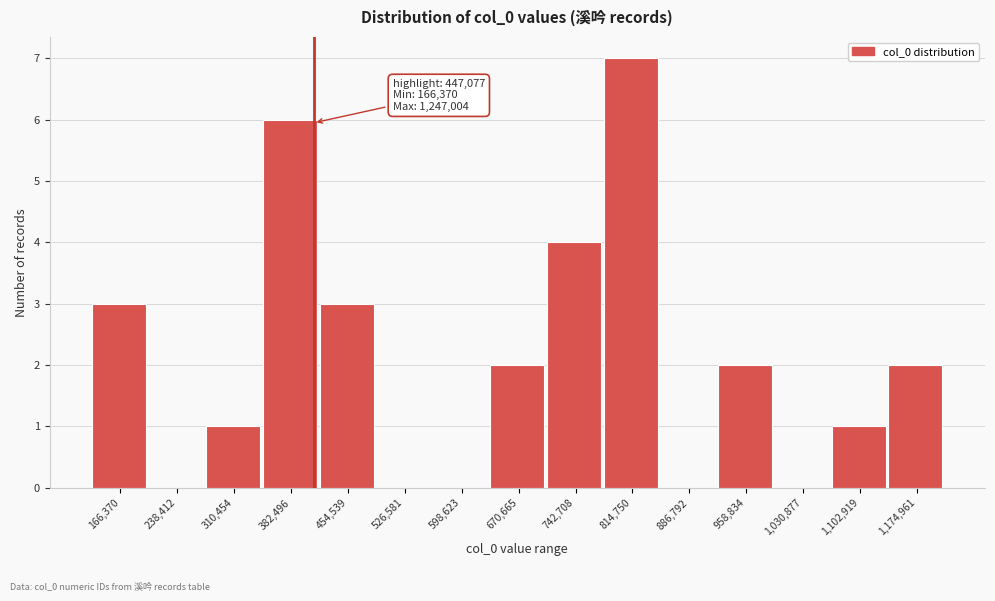

Reading left to right, transcribe all the data shown in this chart.

166,370=3	238,412=0	310,454=1	382,496=6	454,539=3	526,581=0	598,623=0	670,665=2	742,708=4	814,750=7	886,792=0	958,834=2	1,030,877=0	1,102,919=1	1,174,961=2